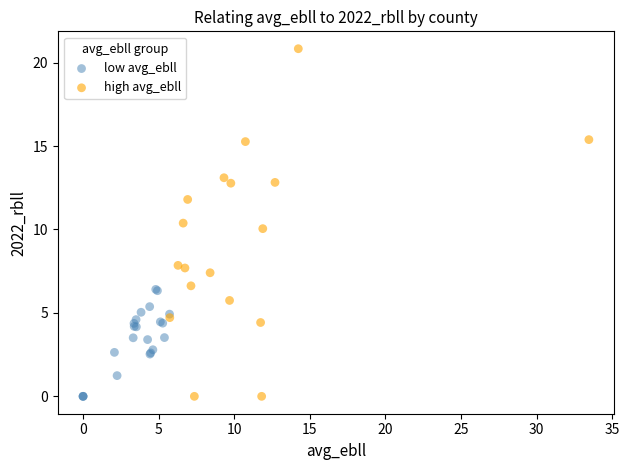

Which series contains the highest Y value?

high avg_ebll